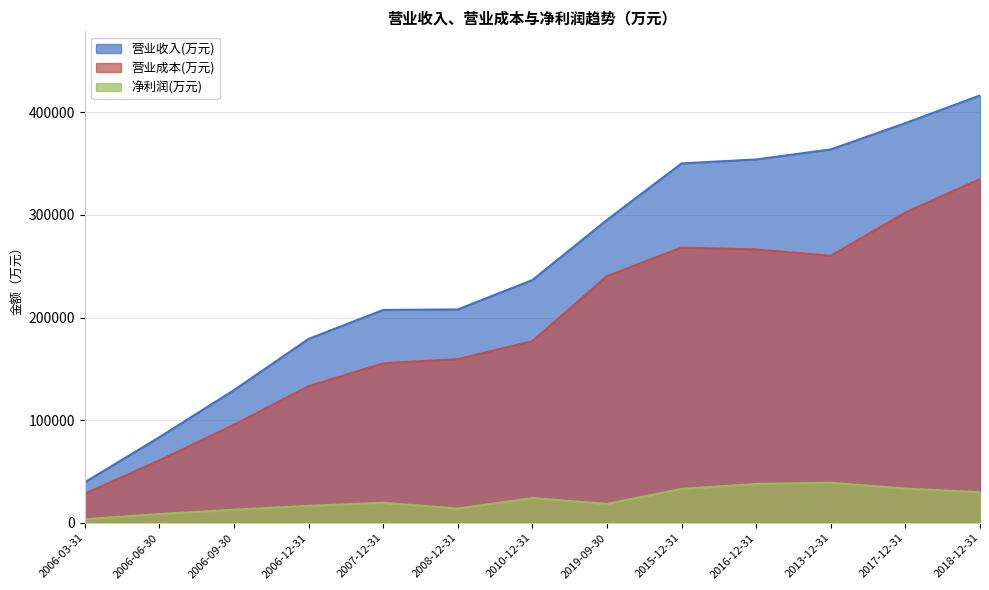

At 2006-03-31, list the series in order from smallest to largest.

净利润(万元), 营业成本(万元), 营业收入(万元)